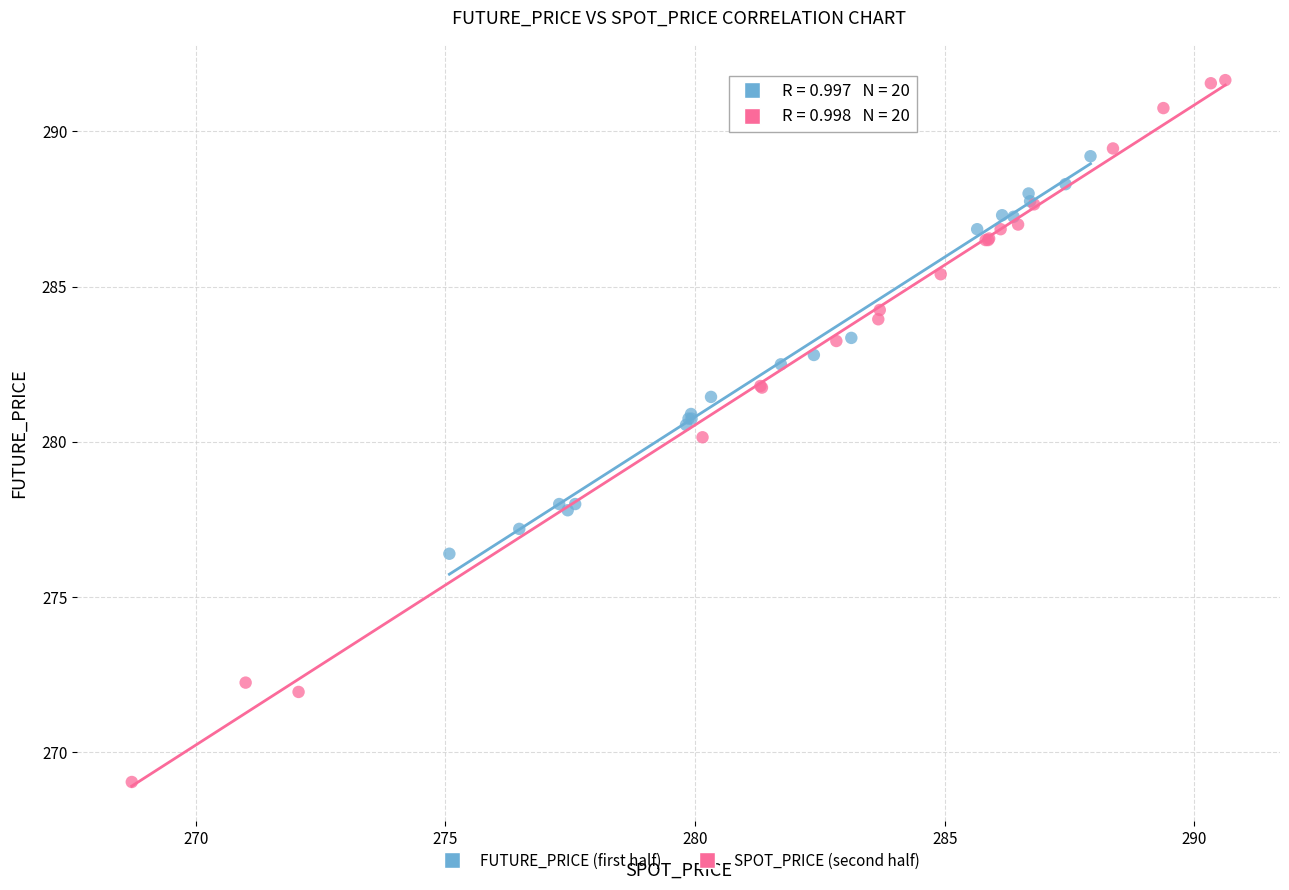

Which series has the widest spread of Y values?

SPOT_PRICE (second half)